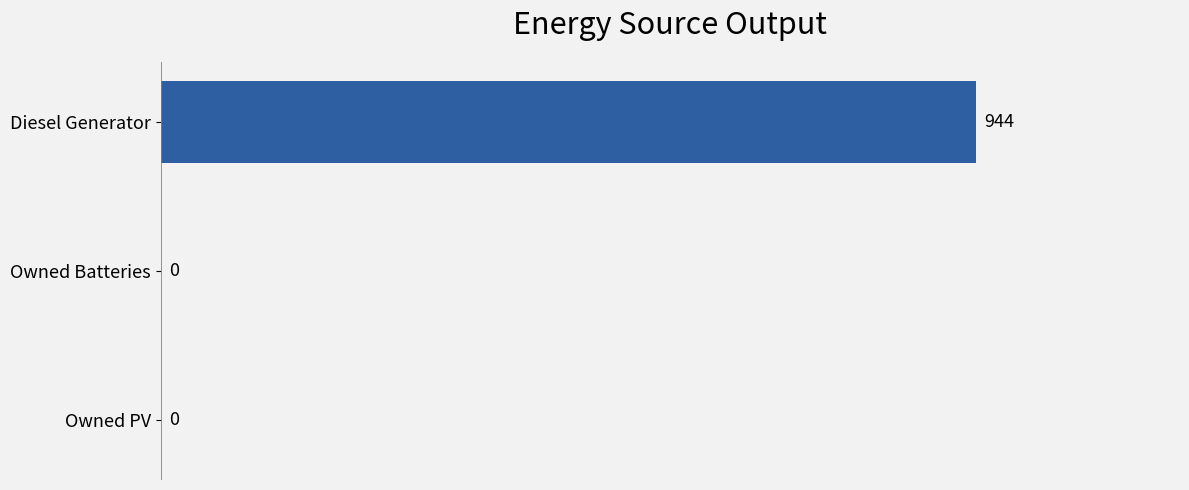

Reading bottom to top, list all the values displayed in this chart.

Owned PV=0	Owned Batteries=0	Diesel Generator=944